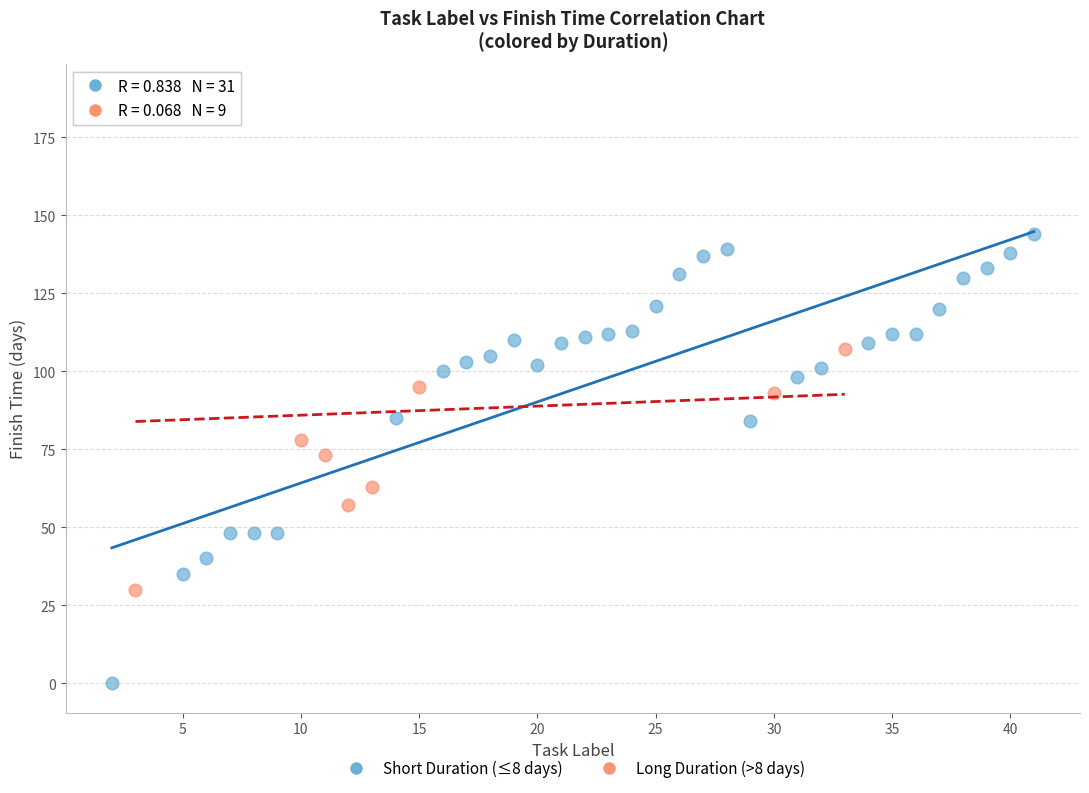

Which series reaches the maximum Y coordinate?

Long Duration (>8 days)